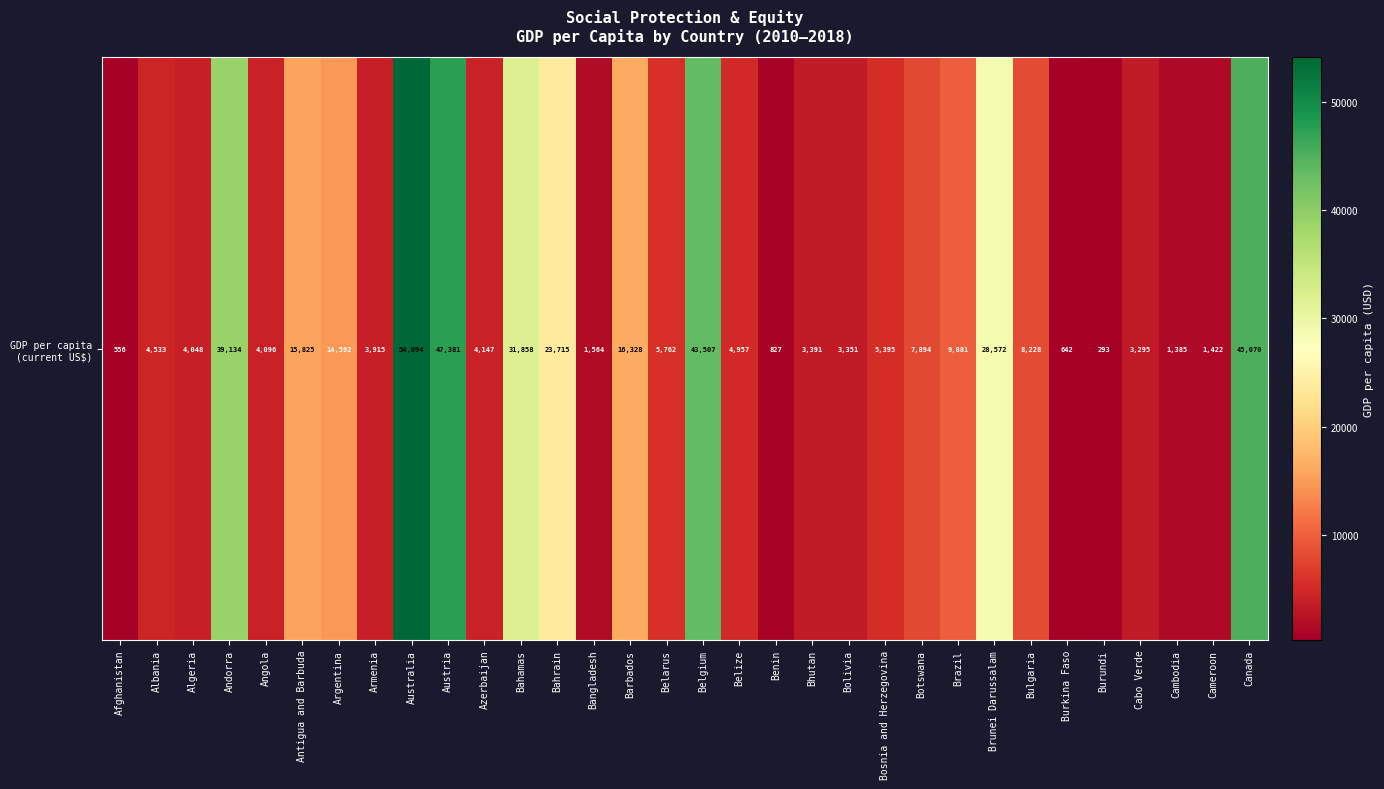

At which category does the chart reach its peak across all series?

Australia